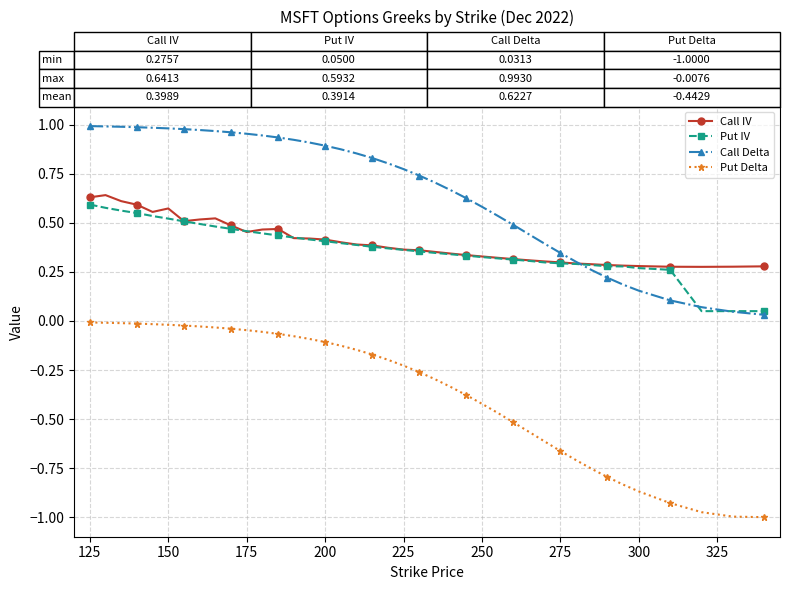

Which series has the largest total across all categories?

Call Delta